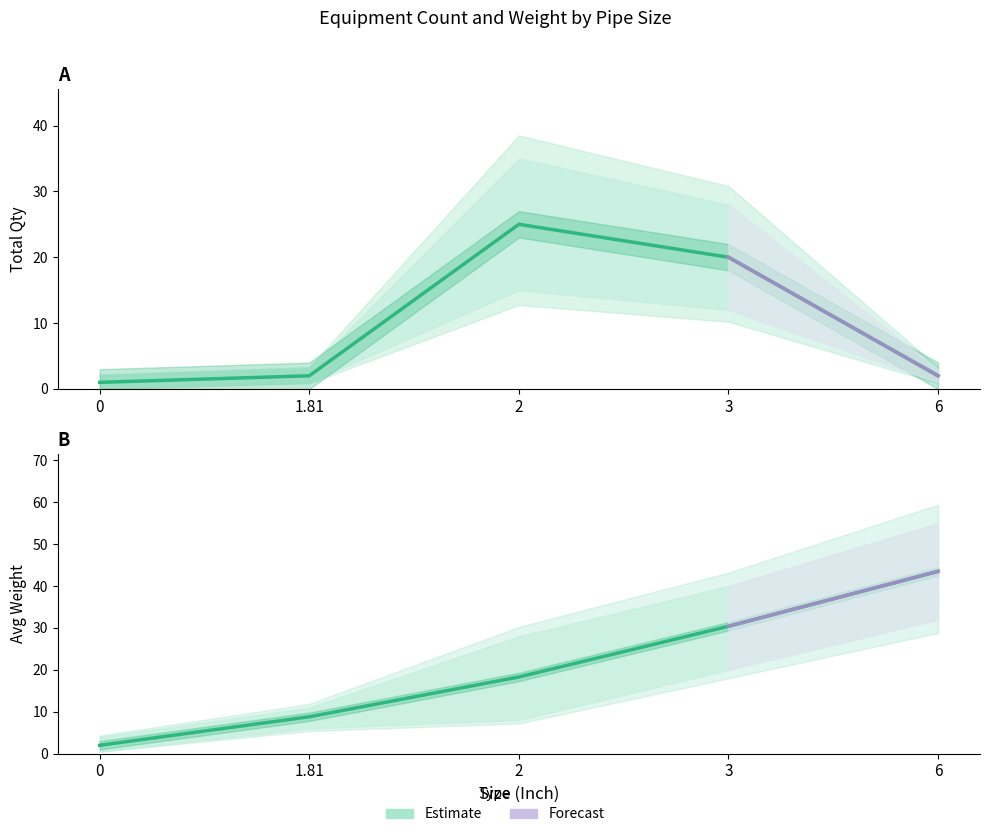

How many data points in Qty are above 2?

2